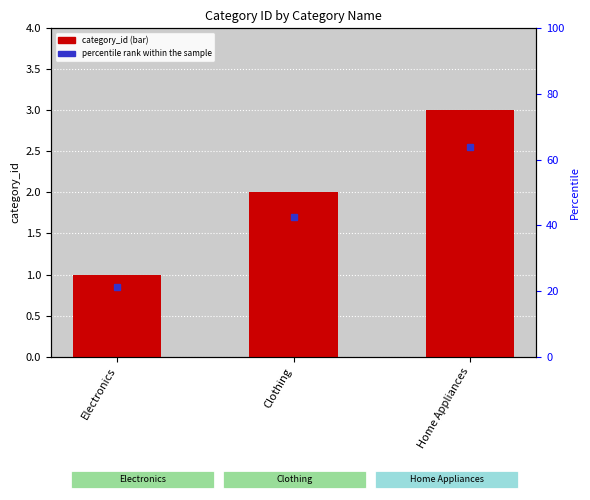

What is the difference between the maximum and second lowest values?

1